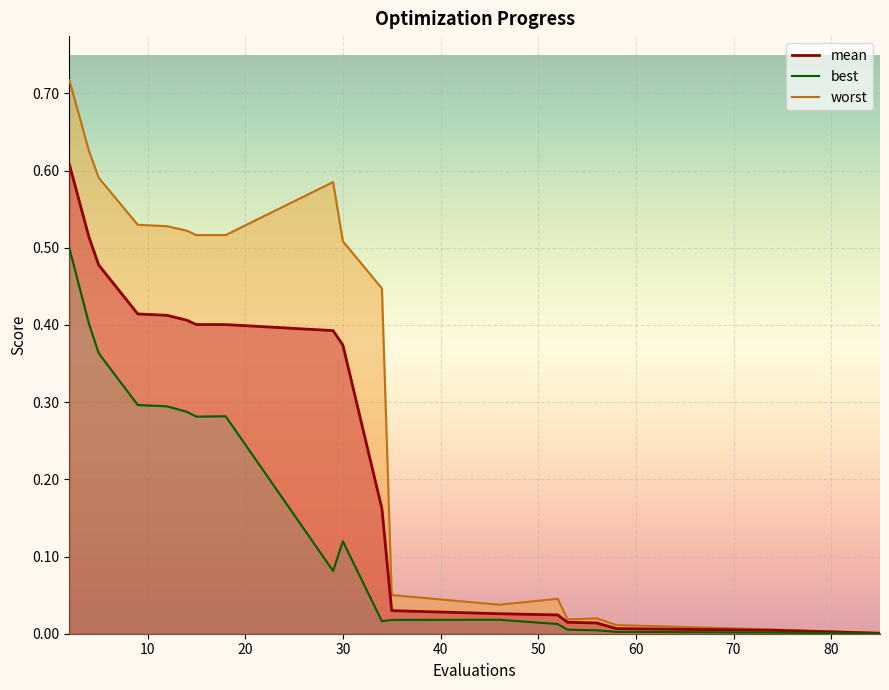

Is it true that mean equals 0.5 at 4?

True